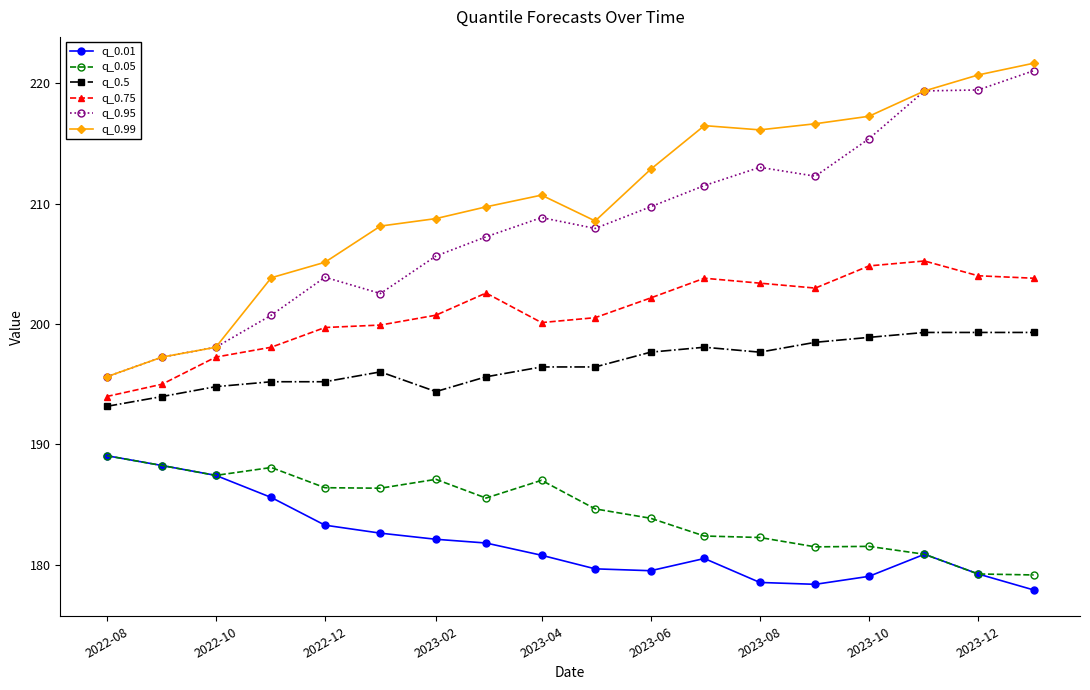

What is the value of the q_0.99 point at the 5th from the left?

205.1